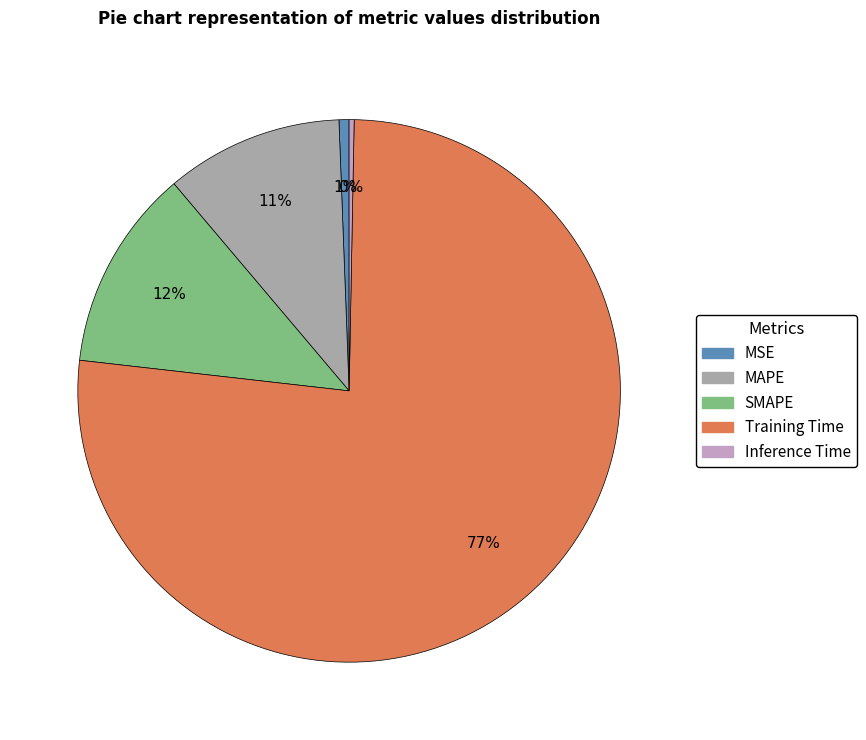

To the nearest percent, what portion does SMAPE represent?

12%